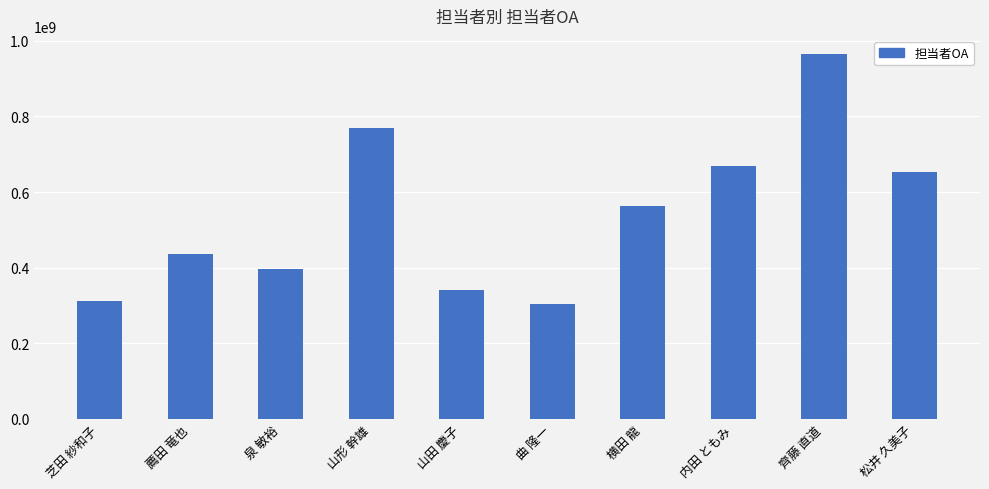

Reading right to left, list all the values displayed in this chart.

松井 久美子=653524366	齊藤 直道=965017004	内田 ともみ=667879854	横田 龍=562428655	曲 隆一=303165548	山田 慶子=340683227	山形 幹雄=770757039	泉 敏裕=395575379	薦田 竜也=436222100	芝田 紗和子=310915483